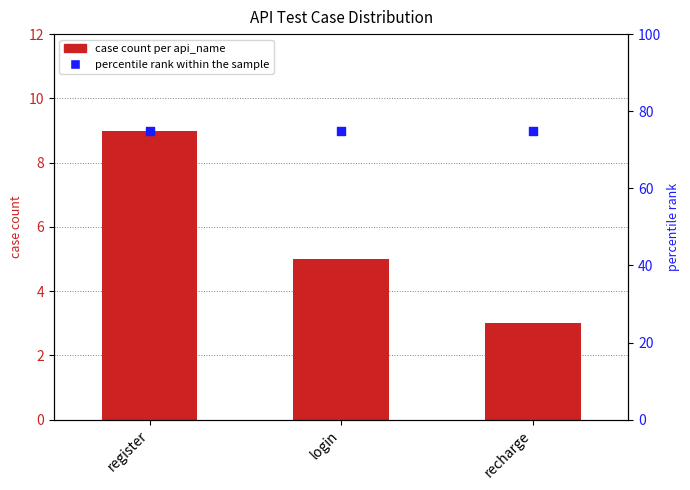

What is the total value across all series at login?

80